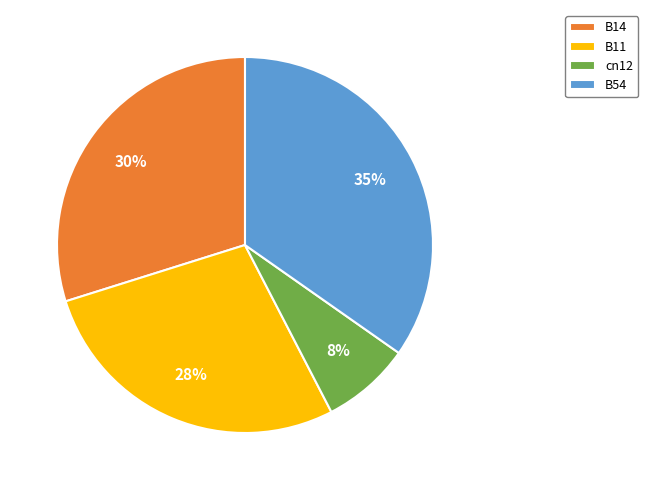

Is the sum of B14 and B54 greater than half?

Yes